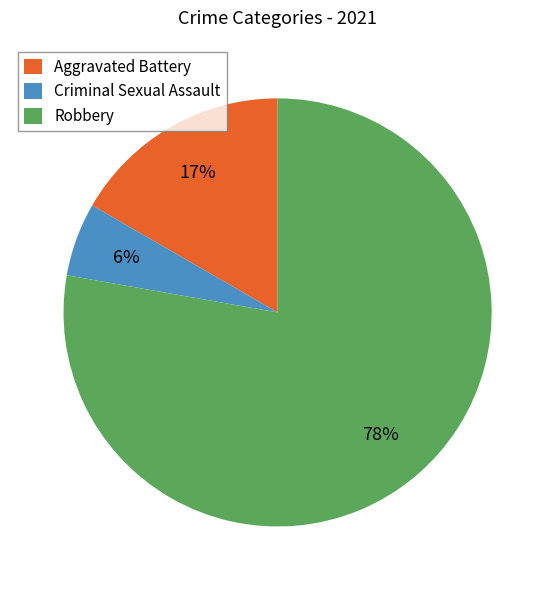

To the nearest percent, what portion does Criminal Sexual Assault represent?

6%